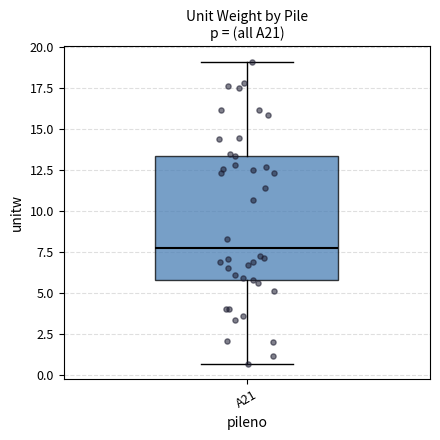

Transcribe this box plot: give where the median line is, the range the box spans, and where the two whiskers end, as read against the y-axis. The values are not printed on the chart, so give them approximately, as read against the axis.

median 8.0, box 6.0 to 13.5, whiskers 0.5 to 19.0